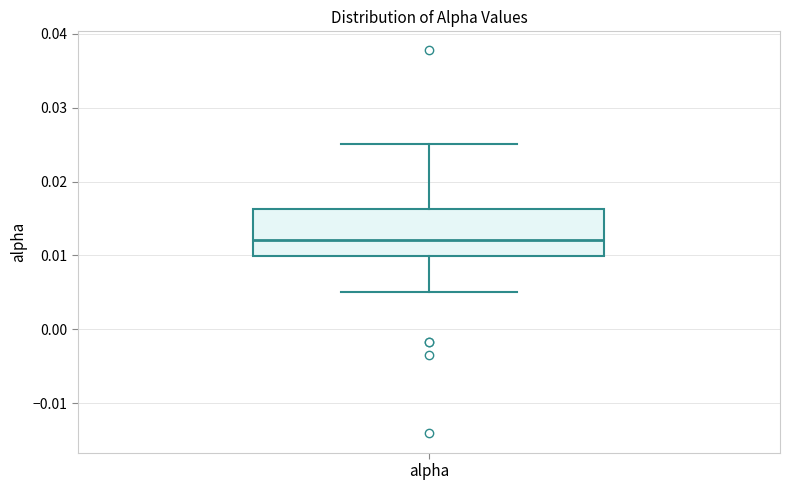

Read this box plot against the y-axis: the position of the median line, the range covered by the box, and the ends of both whiskers. The values are not printed on the chart, so give them approximately, as read against the axis.

median 0.012, box 0.010 to 0.016, whiskers 0.005 to 0.025